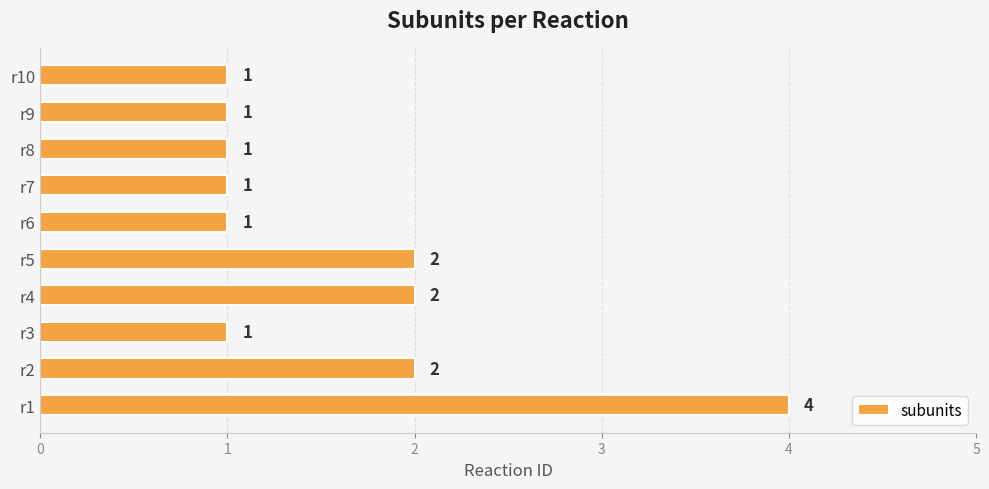

Are the bars grouped side by side (vs. stacked)?

No